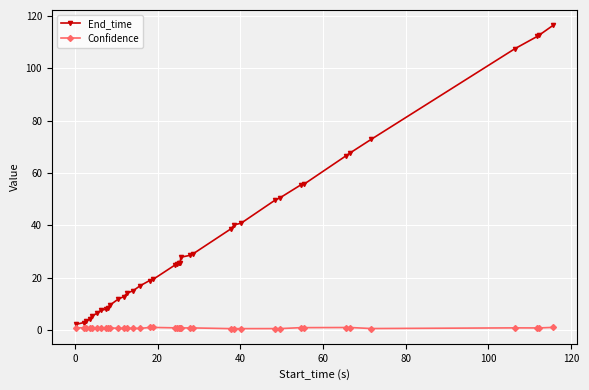

True or false: Confidence and End_time intersect in this chart.

False